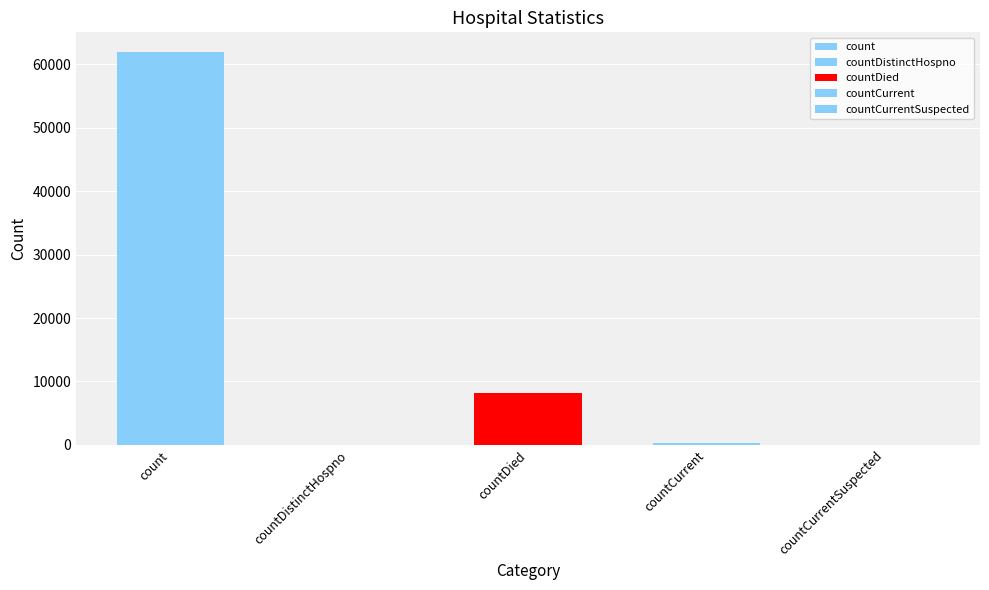

List the labels in order of value, largest first.

count, countDied, countCurrent, countDistinctHospno, countCurrentSuspected